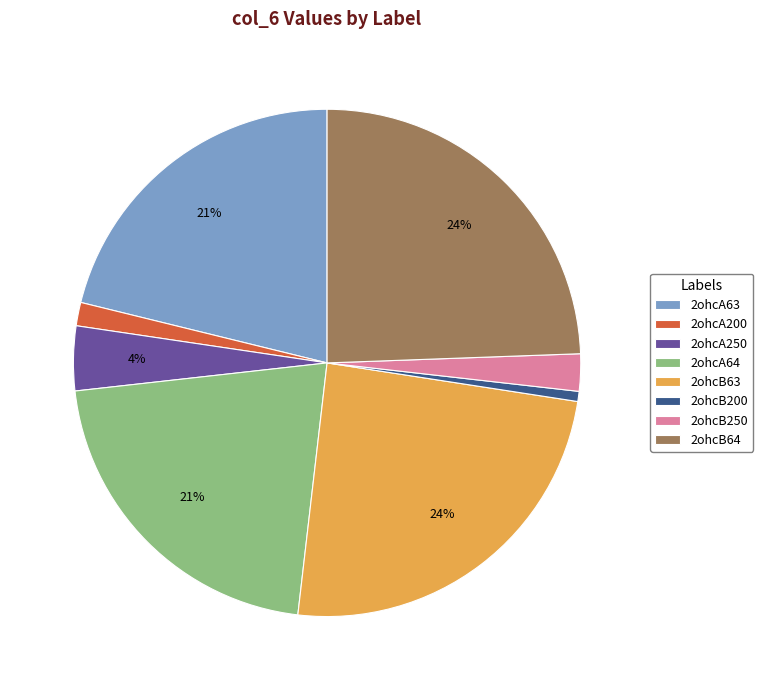

Does 2ohcB63 account for over 50% of the chart?

No